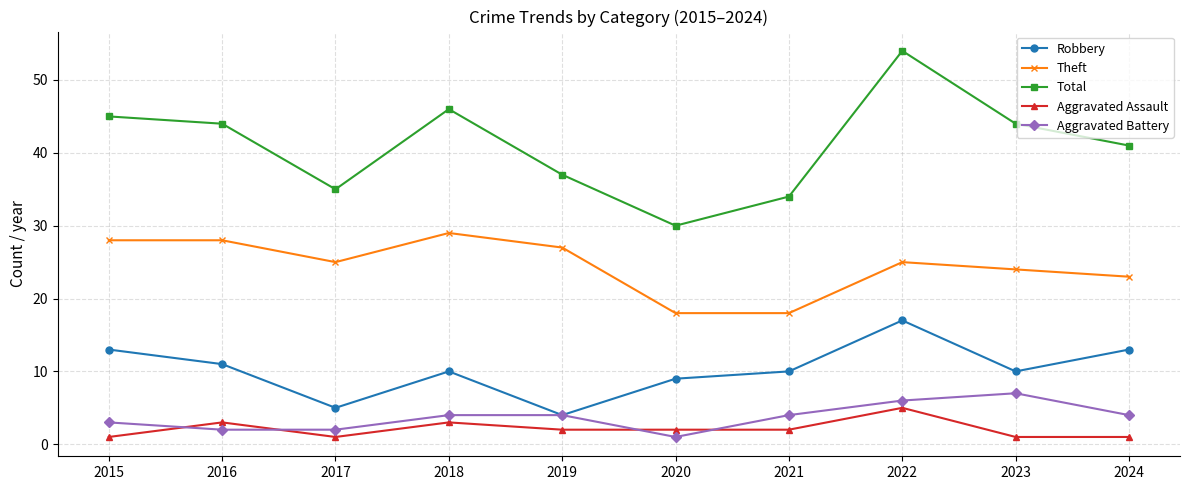

What are all the series names shown in the legend?

Robbery, Theft, Total, Aggravated Assault, Aggravated Battery